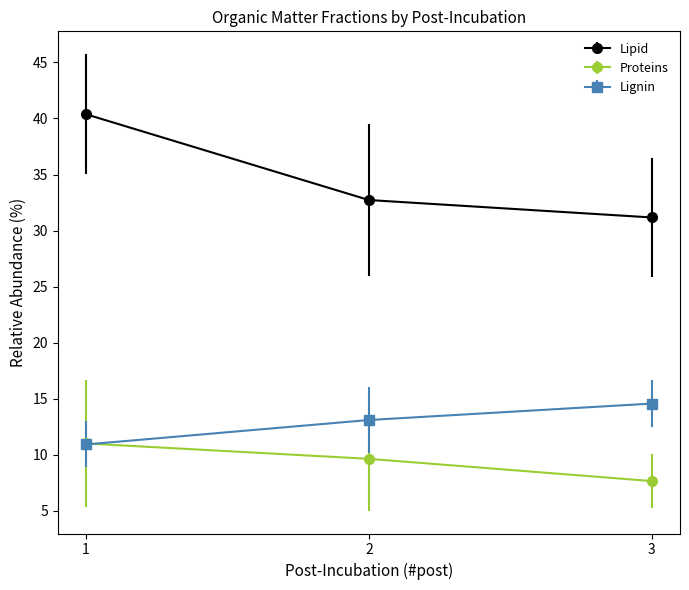

Which series has the largest total across all categories?

Lipid